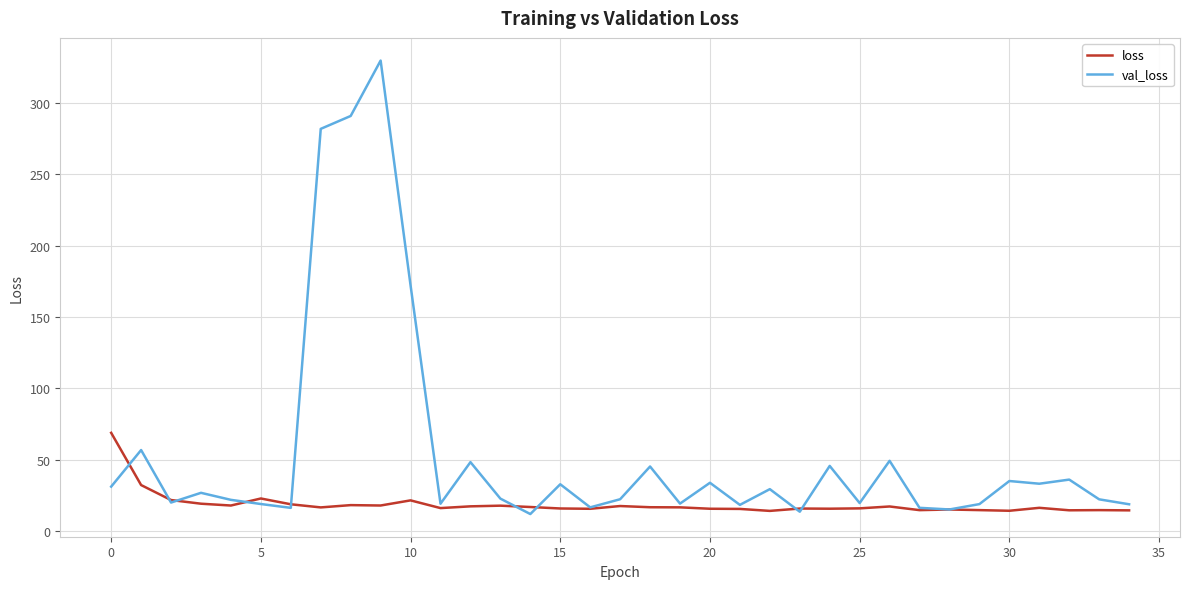

What is the minimum value shown in the chart?

11.9